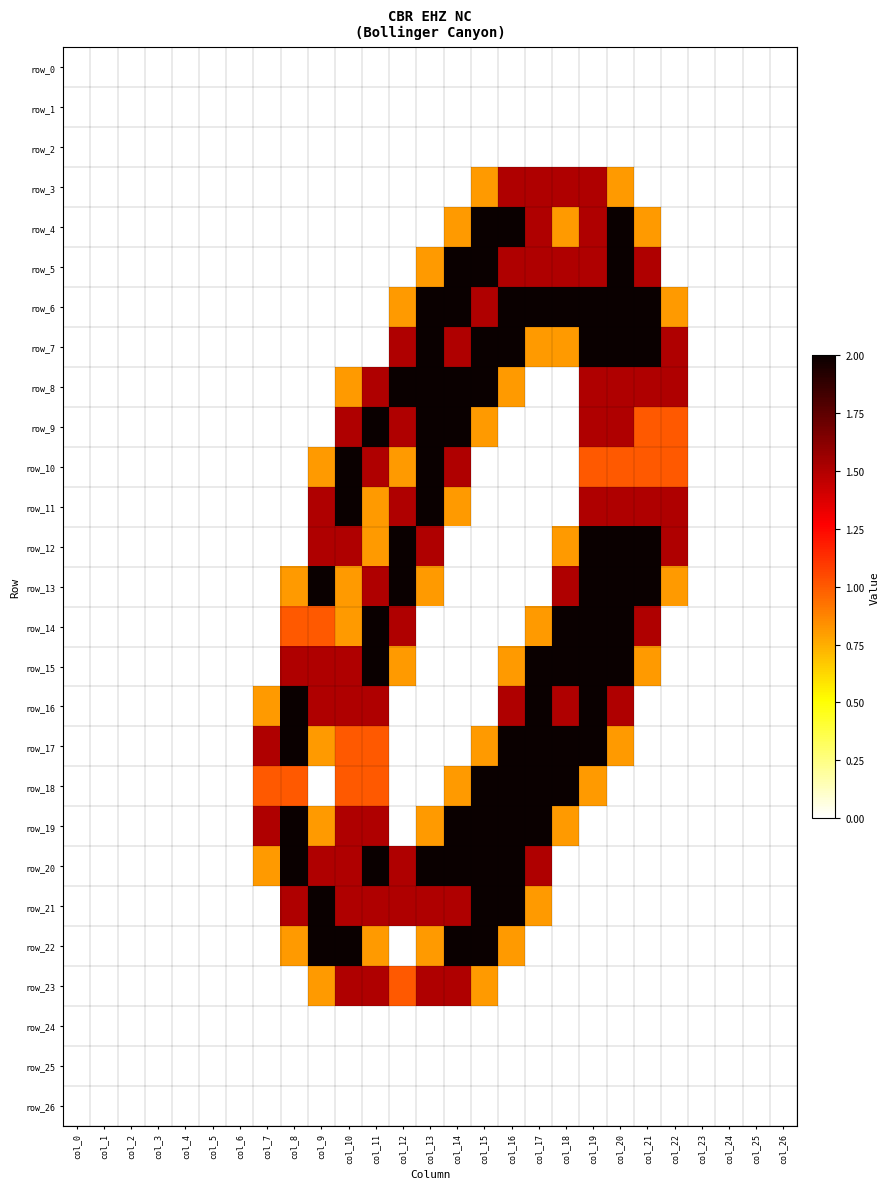

Reading right to left, list all the values displayed in this chart.

row_0: col_26=0.0	col_25=0.0	col_24=0.0	col_23=0.0	col_22=0.0	col_21=0.0	col_20=0.0	col_19=0.0	col_18=0.0	col_17=0.0	col_16=0.0	col_15=0.0	col_14=0.0	col_13=0.0	col_12=0.0	col_11=0.0	col_10=0.0	col_9=0.0	col_8=0.0	col_7=0.0	col_6=0.0	col_5=0.0	col_4=0.0	col_3=0.0	col_2=0.0	col_1=0.0	col_0=0.0
row_1: col_26=0.0	col_25=0.0	col_24=0.0	col_23=0.0	col_22=0.0	col_21=0.0	col_20=0.0	col_19=0.0	col_18=0.0	col_17=0.0	col_16=0.0	col_15=0.0	col_14=0.0	col_13=0.0	col_12=0.0	col_11=0.0	col_10=0.0	col_9=0.0	col_8=0.0	col_7=0.0	col_6=0.0	col_5=0.0	col_4=0.0	col_3=0.0	col_2=0.0	col_1=0.0	col_0=0.0
row_2: col_26=0.0	col_25=0.0	col_24=0.0	col_23=0.0	col_22=0.0	col_21=0.0	col_20=0.0	col_19=0.0	col_18=0.0	col_17=0.0	col_16=0.0	col_15=0.0	col_14=0.0	col_13=0.0	col_12=0.0	col_11=0.0	col_10=0.0	col_9=0.0	col_8=0.0	col_7=0.0	col_6=0.0	col_5=0.0	col_4=0.0	col_3=0.0	col_2=0.0	col_1=0.0	col_0=0.0
row_3: col_26=0.0	col_25=0.0	col_24=0.0	col_23=0.0	col_22=0.0	col_21=0.0	col_20=0.8	col_19=1.5	col_18=1.5	col_17=1.5	col_16=1.5	col_15=0.8	col_14=0.0	col_13=0.0	col_12=0.0	col_11=0.0	col_10=0.0	col_9=0.0	col_8=0.0	col_7=0.0	col_6=0.0	col_5=0.0	col_4=0.0	col_3=0.0	col_2=0.0	col_1=0.0	col_0=0.0
row_4: col_26=0.0	col_25=0.0	col_24=0.0	col_23=0.0	col_22=0.0	col_21=0.8	col_20=2.0	col_19=1.5	col_18=0.8	col_17=1.5	col_16=2.0	col_15=2.0	col_14=0.8	col_13=0.0	col_12=0.0	col_11=0.0	col_10=0.0	col_9=0.0	col_8=0.0	col_7=0.0	col_6=0.0	col_5=0.0	col_4=0.0	col_3=0.0	col_2=0.0	col_1=0.0	col_0=0.0
row_5: col_26=0.0	col_25=0.0	col_24=0.0	col_23=0.0	col_22=0.0	col_21=1.5	col_20=2.0	col_19=1.5	col_18=1.5	col_17=1.5	col_16=1.5	col_15=2.0	col_14=2.0	col_13=0.8	col_12=0.0	col_11=0.0	col_10=0.0	col_9=0.0	col_8=0.0	col_7=0.0	col_6=0.0	col_5=0.0	col_4=0.0	col_3=0.0	col_2=0.0	col_1=0.0	col_0=0.0
row_6: col_26=0.0	col_25=0.0	col_24=0.0	col_23=0.0	col_22=0.8	col_21=2.0	col_20=2.0	col_19=2.0	col_18=2.0	col_17=2.0	col_16=2.0	col_15=1.5	col_14=2.0	col_13=2.0	col_12=0.8	col_11=0.0	col_10=0.0	col_9=0.0	col_8=0.0	col_7=0.0	col_6=0.0	col_5=0.0	col_4=0.0	col_3=0.0	col_2=0.0	col_1=0.0	col_0=0.0
row_7: col_26=0.0	col_25=0.0	col_24=0.0	col_23=0.0	col_22=1.5	col_21=2.0	col_20=2.0	col_19=2.0	col_18=0.8	col_17=0.8	col_16=2.0	col_15=2.0	col_14=1.5	col_13=2.0	col_12=1.5	col_11=0.0	col_10=0.0	col_9=0.0	col_8=0.0	col_7=0.0	col_6=0.0	col_5=0.0	col_4=0.0	col_3=0.0	col_2=0.0	col_1=0.0	col_0=0.0
row_8: col_26=0.0	col_25=0.0	col_24=0.0	col_23=0.0	col_22=1.5	col_21=1.5	col_20=1.5	col_19=1.5	col_18=0.0	col_17=0.0	col_16=0.8	col_15=2.0	col_14=2.0	col_13=2.0	col_12=2.0	col_11=1.5	col_10=0.8	col_9=0.0	col_8=0.0	col_7=0.0	col_6=0.0	col_5=0.0	col_4=0.0	col_3=0.0	col_2=0.0	col_1=0.0	col_0=0.0
row_9: col_26=0.0	col_25=0.0	col_24=0.0	col_23=0.0	col_22=1.0	col_21=1.0	col_20=1.5	col_19=1.5	col_18=0.0	col_17=0.0	col_16=0.0	col_15=0.8	col_14=2.0	col_13=2.0	col_12=1.5	col_11=2.0	col_10=1.5	col_9=0.0	col_8=0.0	col_7=0.0	col_6=0.0	col_5=0.0	col_4=0.0	col_3=0.0	col_2=0.0	col_1=0.0	col_0=0.0
row_10: col_26=0.0	col_25=0.0	col_24=0.0	col_23=0.0	col_22=1.0	col_21=1.0	col_20=1.0	col_19=1.0	col_18=0.0	col_17=0.0	col_16=0.0	col_15=0.0	col_14=1.5	col_13=2.0	col_12=0.8	col_11=1.5	col_10=2.0	col_9=0.8	col_8=0.0	col_7=0.0	col_6=0.0	col_5=0.0	col_4=0.0	col_3=0.0	col_2=0.0	col_1=0.0	col_0=0.0
row_11: col_26=0.0	col_25=0.0	col_24=0.0	col_23=0.0	col_22=1.5	col_21=1.5	col_20=1.5	col_19=1.5	col_18=0.0	col_17=0.0	col_16=0.0	col_15=0.0	col_14=0.8	col_13=2.0	col_12=1.5	col_11=0.8	col_10=2.0	col_9=1.5	col_8=0.0	col_7=0.0	col_6=0.0	col_5=0.0	col_4=0.0	col_3=0.0	col_2=0.0	col_1=0.0	col_0=0.0
row_12: col_26=0.0	col_25=0.0	col_24=0.0	col_23=0.0	col_22=1.5	col_21=2.0	col_20=2.0	col_19=2.0	col_18=0.8	col_17=0.0	col_16=0.0	col_15=0.0	col_14=0.0	col_13=1.5	col_12=2.0	col_11=0.8	col_10=1.5	col_9=1.5	col_8=0.0	col_7=0.0	col_6=0.0	col_5=0.0	col_4=0.0	col_3=0.0	col_2=0.0	col_1=0.0	col_0=0.0
row_13: col_26=0.0	col_25=0.0	col_24=0.0	col_23=0.0	col_22=0.8	col_21=2.0	col_20=2.0	col_19=2.0	col_18=1.5	col_17=0.0	col_16=0.0	col_15=0.0	col_14=0.0	col_13=0.8	col_12=2.0	col_11=1.5	col_10=0.8	col_9=2.0	col_8=0.8	col_7=0.0	col_6=0.0	col_5=0.0	col_4=0.0	col_3=0.0	col_2=0.0	col_1=0.0	col_0=0.0
row_14: col_26=0.0	col_25=0.0	col_24=0.0	col_23=0.0	col_22=0.0	col_21=1.5	col_20=2.0	col_19=2.0	col_18=2.0	col_17=0.8	col_16=0.0	col_15=0.0	col_14=0.0	col_13=0.0	col_12=1.5	col_11=2.0	col_10=0.8	col_9=1.0	col_8=1.0	col_7=0.0	col_6=0.0	col_5=0.0	col_4=0.0	col_3=0.0	col_2=0.0	col_1=0.0	col_0=0.0
row_15: col_26=0.0	col_25=0.0	col_24=0.0	col_23=0.0	col_22=0.0	col_21=0.8	col_20=2.0	col_19=2.0	col_18=2.0	col_17=2.0	col_16=0.8	col_15=0.0	col_14=0.0	col_13=0.0	col_12=0.8	col_11=2.0	col_10=1.5	col_9=1.5	col_8=1.5	col_7=0.0	col_6=0.0	col_5=0.0	col_4=0.0	col_3=0.0	col_2=0.0	col_1=0.0	col_0=0.0
row_16: col_26=0.0	col_25=0.0	col_24=0.0	col_23=0.0	col_22=0.0	col_21=0.0	col_20=1.5	col_19=2.0	col_18=1.5	col_17=2.0	col_16=1.5	col_15=0.0	col_14=0.0	col_13=0.0	col_12=0.0	col_11=1.5	col_10=1.5	col_9=1.5	col_8=2.0	col_7=0.8	col_6=0.0	col_5=0.0	col_4=0.0	col_3=0.0	col_2=0.0	col_1=0.0	col_0=0.0
row_17: col_26=0.0	col_25=0.0	col_24=0.0	col_23=0.0	col_22=0.0	col_21=0.0	col_20=0.8	col_19=2.0	col_18=2.0	col_17=2.0	col_16=2.0	col_15=0.8	col_14=0.0	col_13=0.0	col_12=0.0	col_11=1.0	col_10=1.0	col_9=0.8	col_8=2.0	col_7=1.5	col_6=0.0	col_5=0.0	col_4=0.0	col_3=0.0	col_2=0.0	col_1=0.0	col_0=0.0
row_18: col_26=0.0	col_25=0.0	col_24=0.0	col_23=0.0	col_22=0.0	col_21=0.0	col_20=0.0	col_19=0.8	col_18=2.0	col_17=2.0	col_16=2.0	col_15=2.0	col_14=0.8	col_13=0.0	col_12=0.0	col_11=1.0	col_10=1.0	col_9=0.0	col_8=1.0	col_7=1.0	col_6=0.0	col_5=0.0	col_4=0.0	col_3=0.0	col_2=0.0	col_1=0.0	col_0=0.0
row_19: col_26=0.0	col_25=0.0	col_24=0.0	col_23=0.0	col_22=0.0	col_21=0.0	col_20=0.0	col_19=0.0	col_18=0.8	col_17=2.0	col_16=2.0	col_15=2.0	col_14=2.0	col_13=0.8	col_12=0.0	col_11=1.5	col_10=1.5	col_9=0.8	col_8=2.0	col_7=1.5	col_6=0.0	col_5=0.0	col_4=0.0	col_3=0.0	col_2=0.0	col_1=0.0	col_0=0.0
row_20: col_26=0.0	col_25=0.0	col_24=0.0	col_23=0.0	col_22=0.0	col_21=0.0	col_20=0.0	col_19=0.0	col_18=0.0	col_17=1.5	col_16=2.0	col_15=2.0	col_14=2.0	col_13=2.0	col_12=1.5	col_11=2.0	col_10=1.5	col_9=1.5	col_8=2.0	col_7=0.8	col_6=0.0	col_5=0.0	col_4=0.0	col_3=0.0	col_2=0.0	col_1=0.0	col_0=0.0
row_21: col_26=0.0	col_25=0.0	col_24=0.0	col_23=0.0	col_22=0.0	col_21=0.0	col_20=0.0	col_19=0.0	col_18=0.0	col_17=0.8	col_16=2.0	col_15=2.0	col_14=1.5	col_13=1.5	col_12=1.5	col_11=1.5	col_10=1.5	col_9=2.0	col_8=1.5	col_7=0.0	col_6=0.0	col_5=0.0	col_4=0.0	col_3=0.0	col_2=0.0	col_1=0.0	col_0=0.0
row_22: col_26=0.0	col_25=0.0	col_24=0.0	col_23=0.0	col_22=0.0	col_21=0.0	col_20=0.0	col_19=0.0	col_18=0.0	col_17=0.0	col_16=0.8	col_15=2.0	col_14=2.0	col_13=0.8	col_12=0.0	col_11=0.8	col_10=2.0	col_9=2.0	col_8=0.8	col_7=0.0	col_6=0.0	col_5=0.0	col_4=0.0	col_3=0.0	col_2=0.0	col_1=0.0	col_0=0.0
row_23: col_26=0.0	col_25=0.0	col_24=0.0	col_23=0.0	col_22=0.0	col_21=0.0	col_20=0.0	col_19=0.0	col_18=0.0	col_17=0.0	col_16=0.0	col_15=0.8	col_14=1.5	col_13=1.5	col_12=1.0	col_11=1.5	col_10=1.5	col_9=0.8	col_8=0.0	col_7=0.0	col_6=0.0	col_5=0.0	col_4=0.0	col_3=0.0	col_2=0.0	col_1=0.0	col_0=0.0
row_24: col_26=0.0	col_25=0.0	col_24=0.0	col_23=0.0	col_22=0.0	col_21=0.0	col_20=0.0	col_19=0.0	col_18=0.0	col_17=0.0	col_16=0.0	col_15=0.0	col_14=0.0	col_13=0.0	col_12=0.0	col_11=0.0	col_10=0.0	col_9=0.0	col_8=0.0	col_7=0.0	col_6=0.0	col_5=0.0	col_4=0.0	col_3=0.0	col_2=0.0	col_1=0.0	col_0=0.0
row_25: col_26=0.0	col_25=0.0	col_24=0.0	col_23=0.0	col_22=0.0	col_21=0.0	col_20=0.0	col_19=0.0	col_18=0.0	col_17=0.0	col_16=0.0	col_15=0.0	col_14=0.0	col_13=0.0	col_12=0.0	col_11=0.0	col_10=0.0	col_9=0.0	col_8=0.0	col_7=0.0	col_6=0.0	col_5=0.0	col_4=0.0	col_3=0.0	col_2=0.0	col_1=0.0	col_0=0.0
row_26: col_26=0.0	col_25=0.0	col_24=0.0	col_23=0.0	col_22=0.0	col_21=0.0	col_20=0.0	col_19=0.0	col_18=0.0	col_17=0.0	col_16=0.0	col_15=0.0	col_14=0.0	col_13=0.0	col_12=0.0	col_11=0.0	col_10=0.0	col_9=0.0	col_8=0.0	col_7=0.0	col_6=0.0	col_5=0.0	col_4=0.0	col_3=0.0	col_2=0.0	col_1=0.0	col_0=0.0